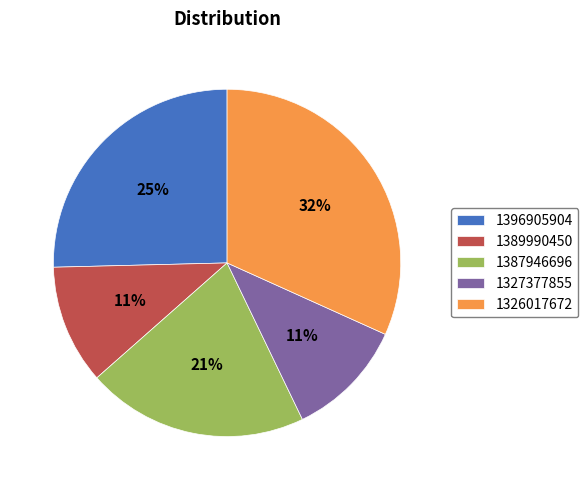

To the nearest percent, what is the average slice percentage?

20%